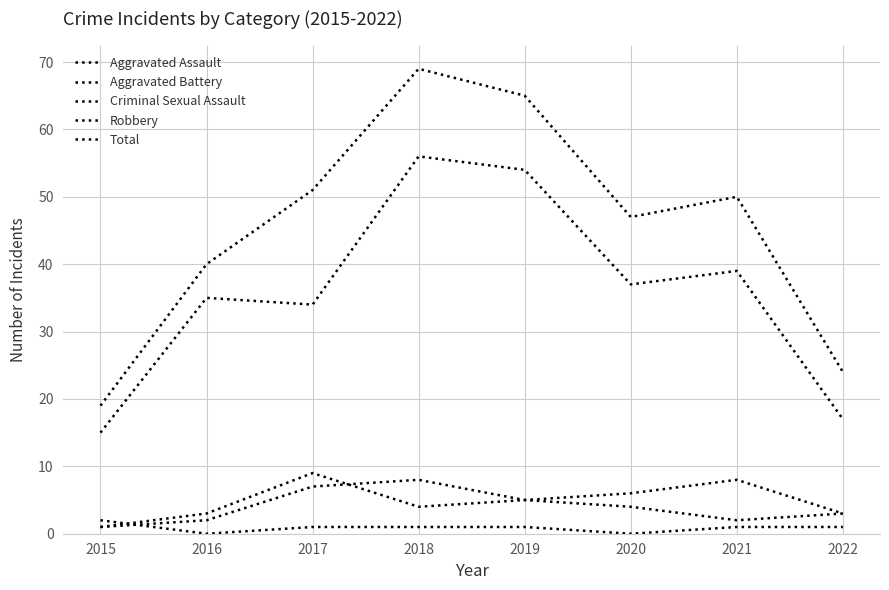

At how many categories does at least one series exceed 15?

8